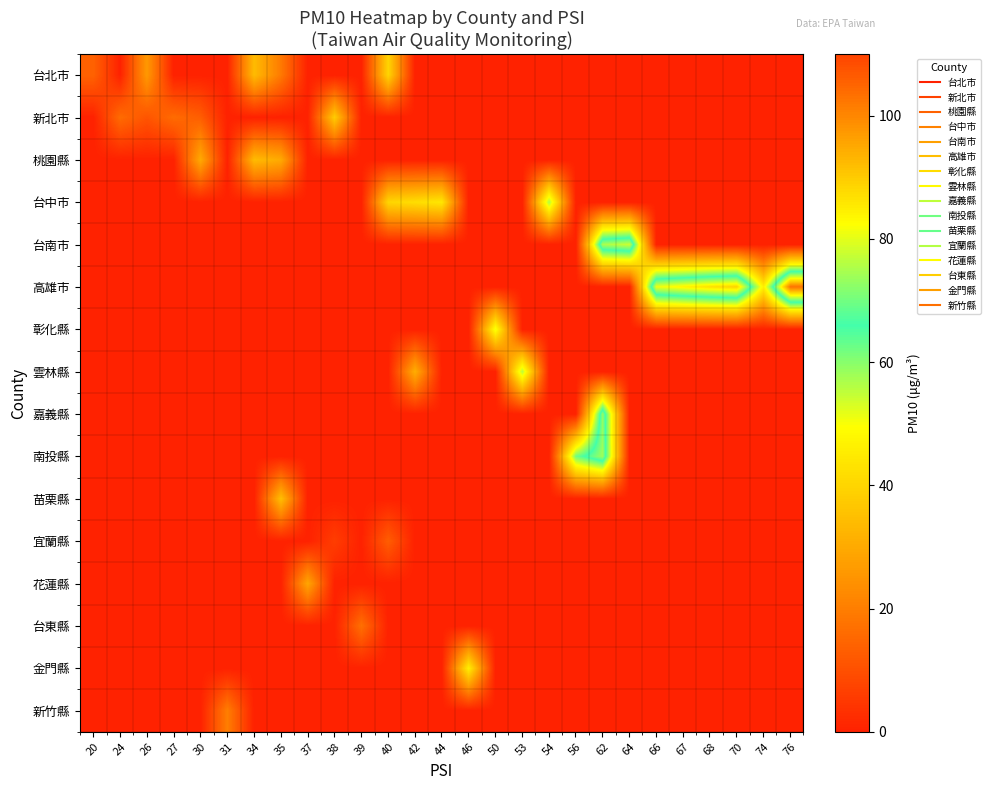

Which series has the widest spread of values?

高雄市